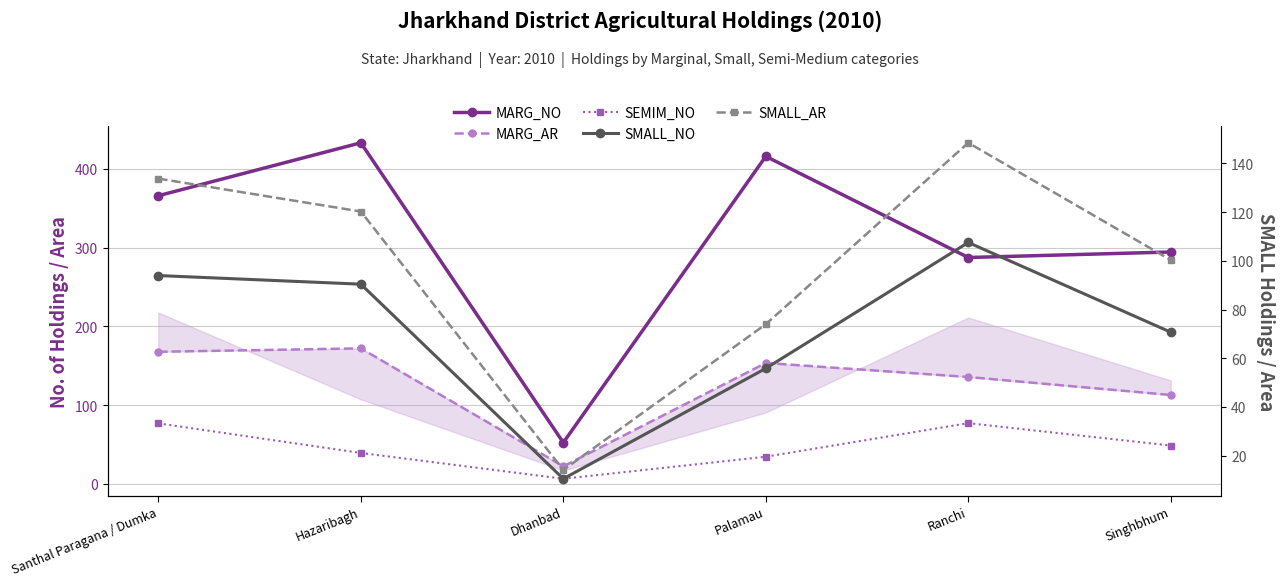

In MARG_AR, how many points are higher than both neighbors (excluding endpoints)?

2